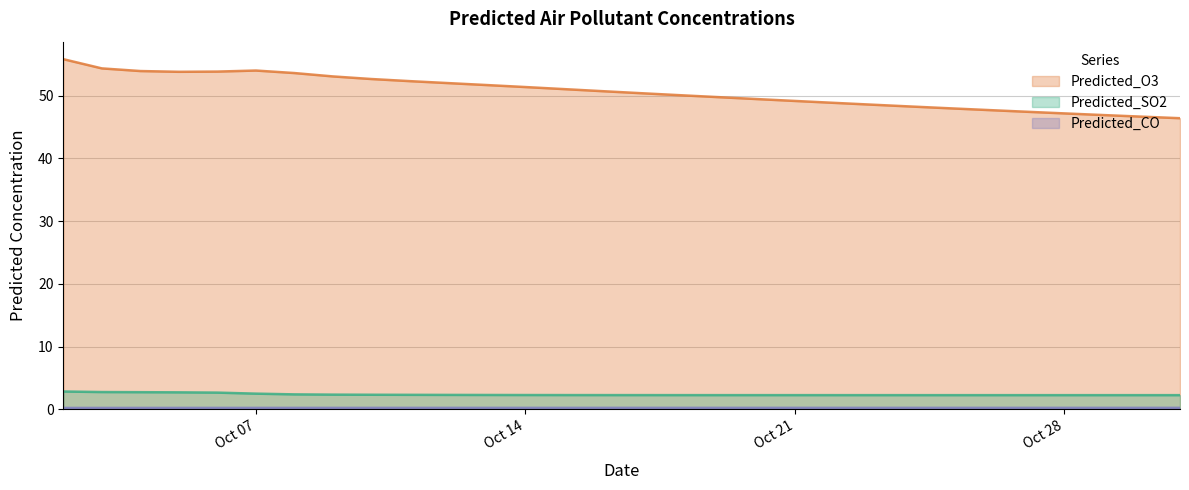

Which series changed the most between 2025-10-08 and 2025-10-27?

Predicted_O3